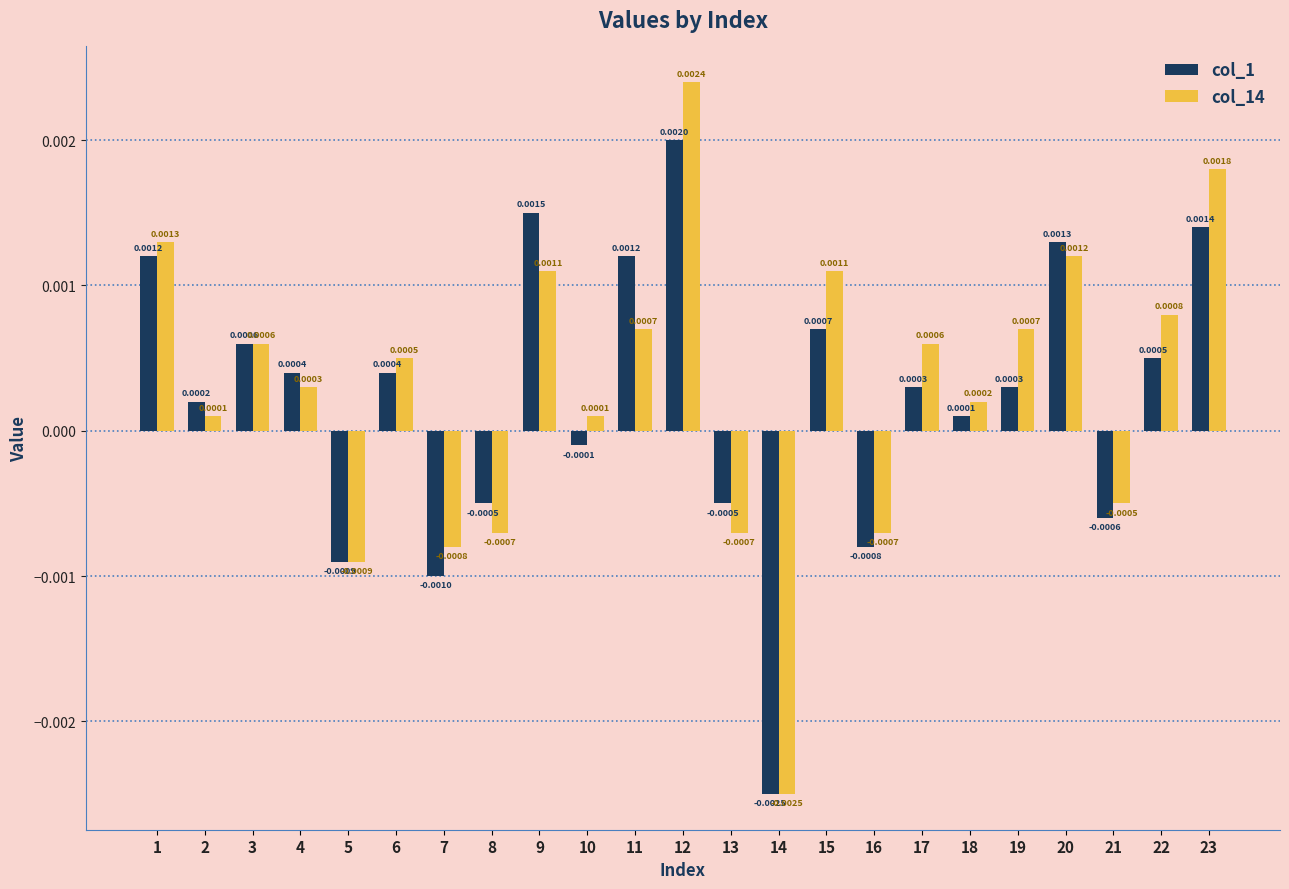

What are all the series names shown in the legend?

col_1, col_14